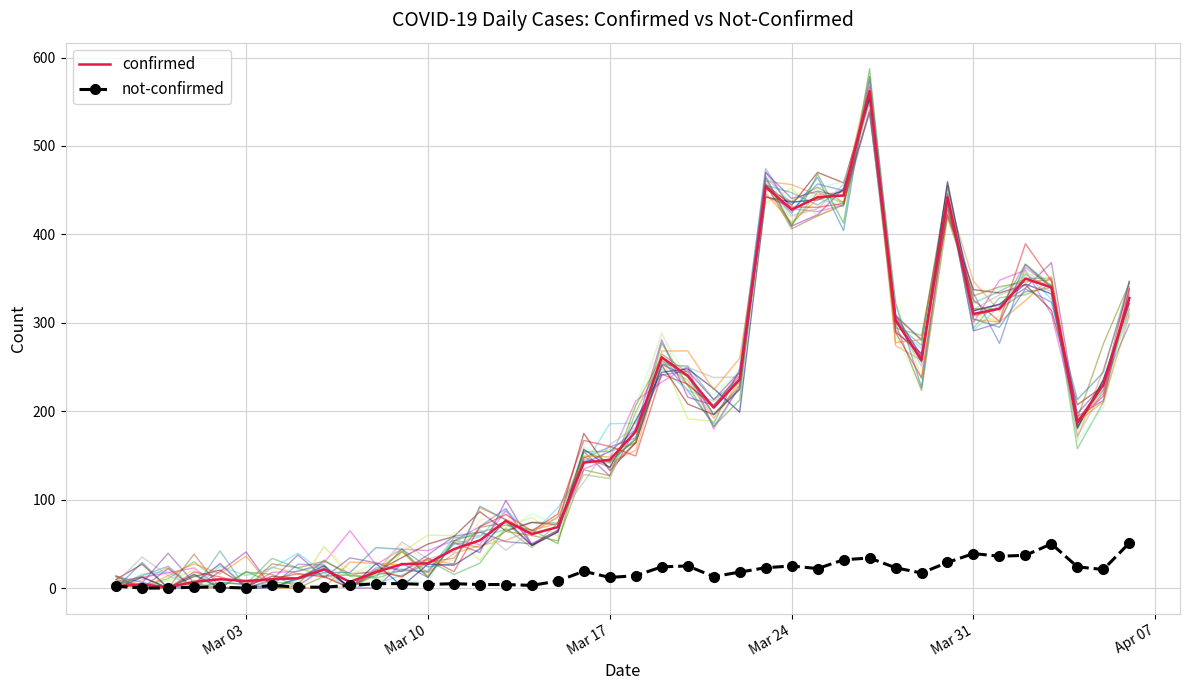

How many data points in not-confirmed are above 14?

19